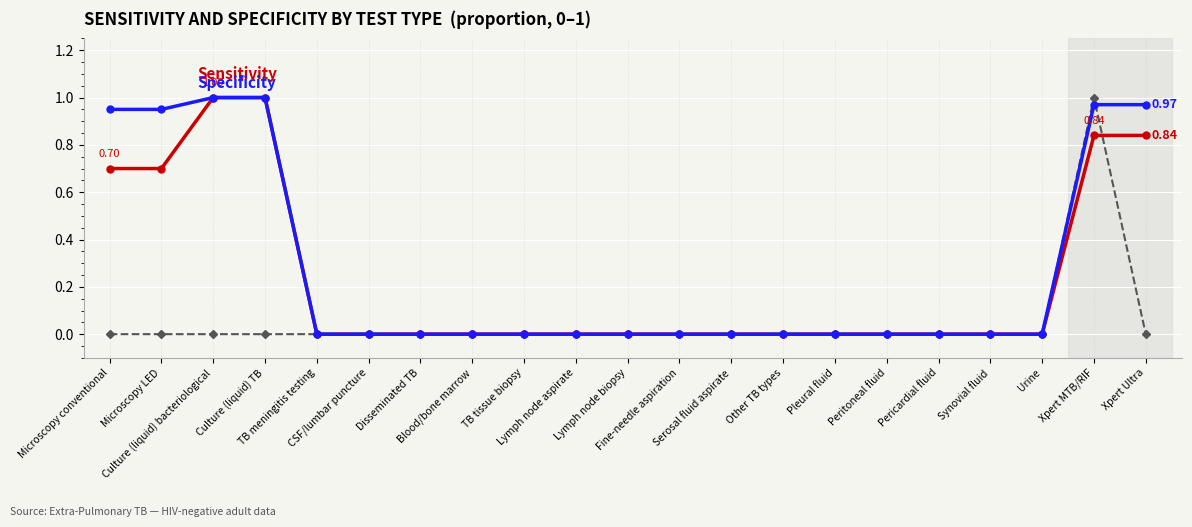

Is this an area chart (filled region under the line)?

No